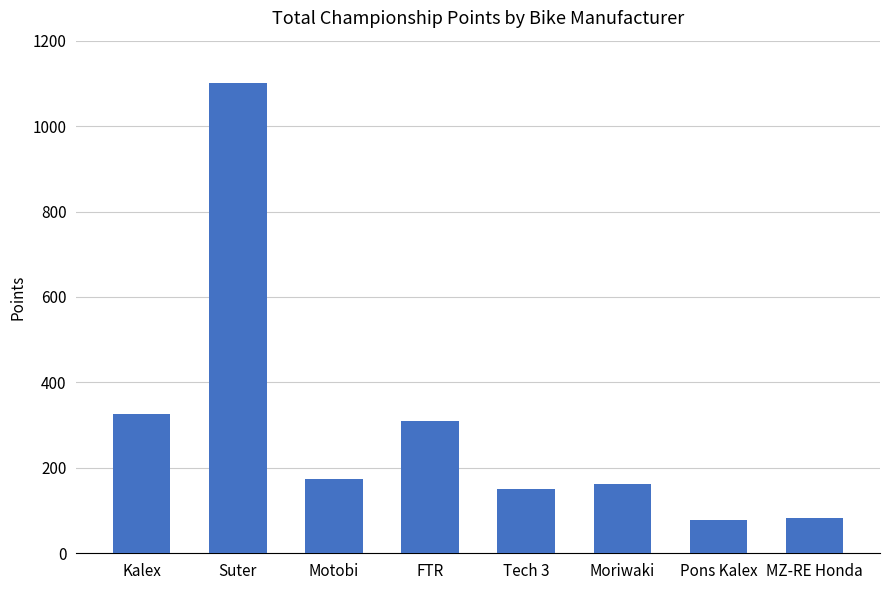

Is it true that the value at Motobi is 40?

False